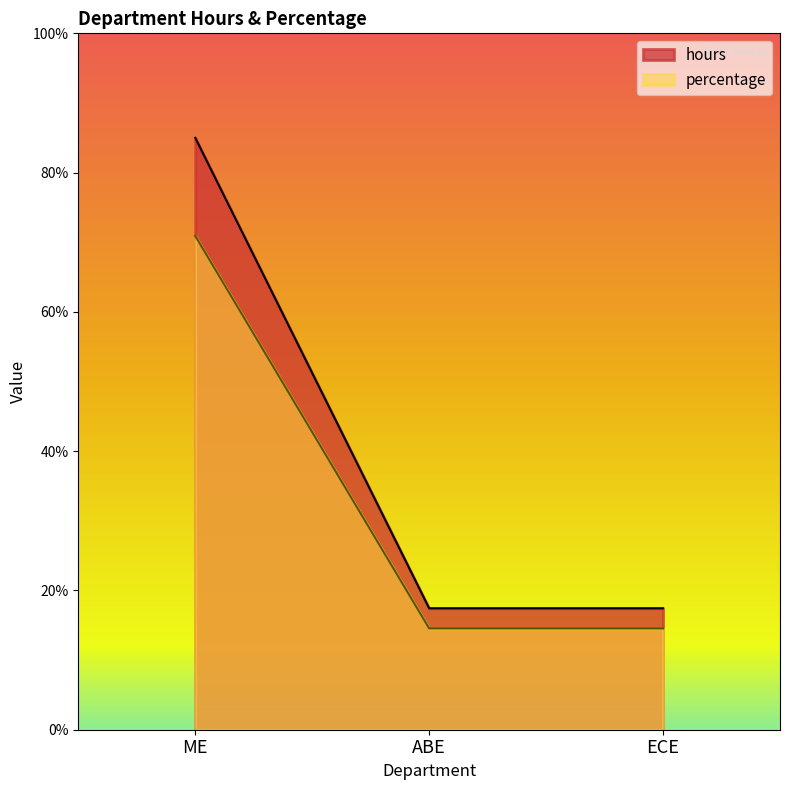

Reading left to right, extract all data points from this chart.

hours: 85.0	17.4	17.4
percentage: 70.9	14.5	14.5